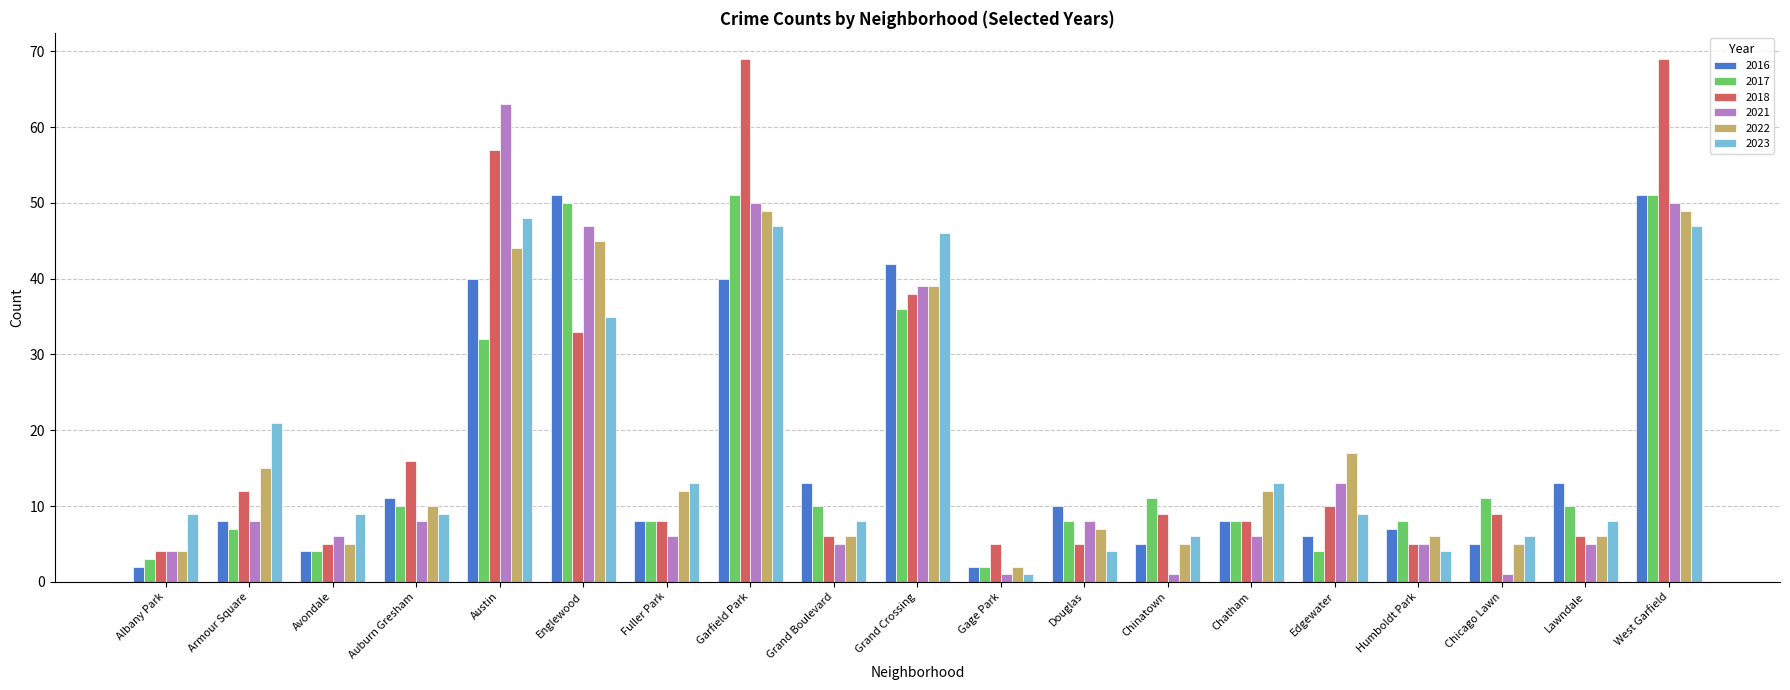

What is the maximum value for 2017?

51